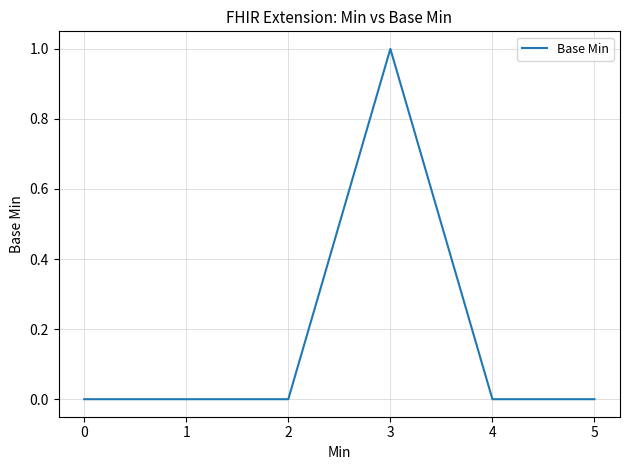

Is it true that the value at 0 is 0?

True